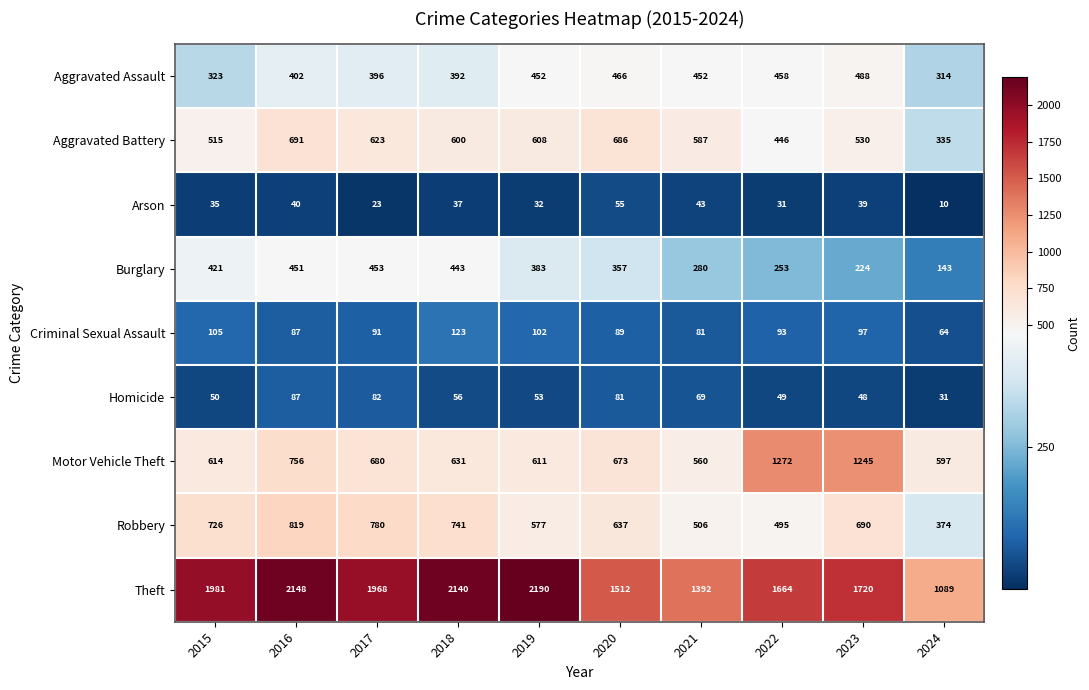

The Arson series shows 37 at 2018. True or false?

True